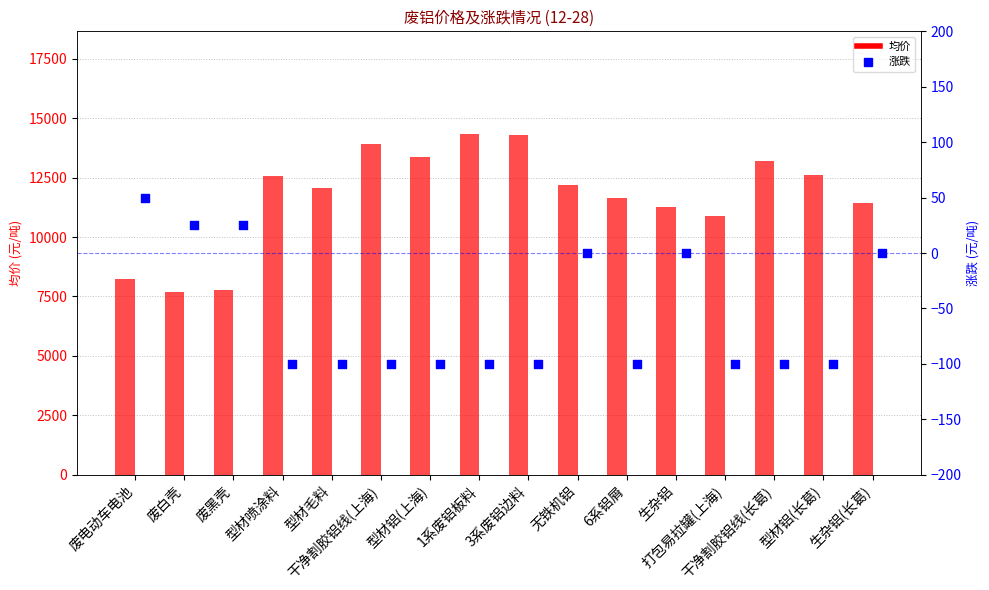

Which series contains the lowest Y value?

涨跌